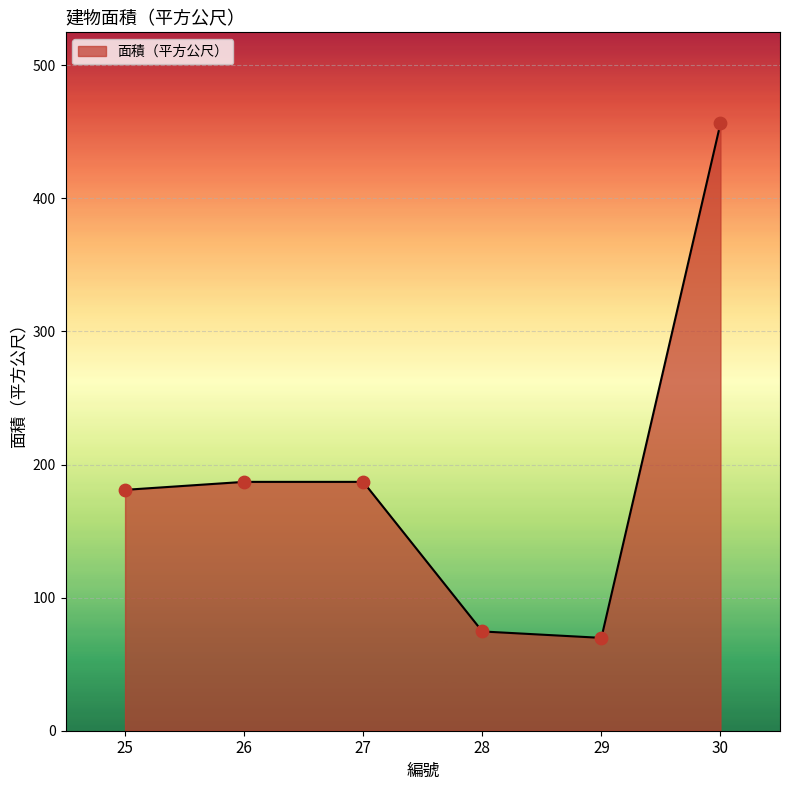

Which has a higher value, 28 or 27?

27